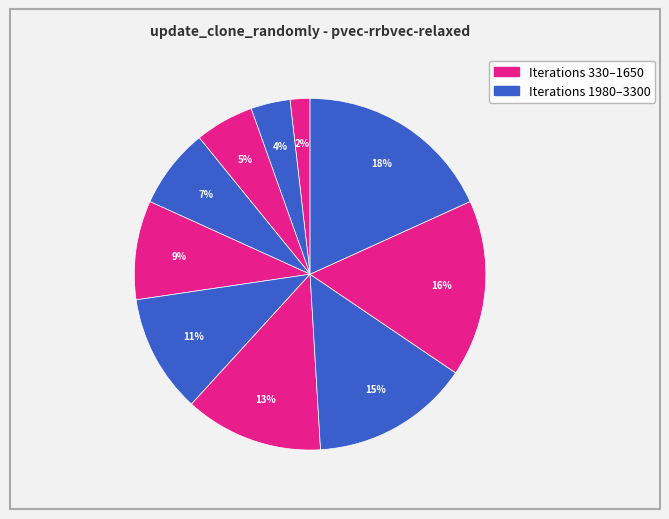

How many slices are in this pie chart?

10